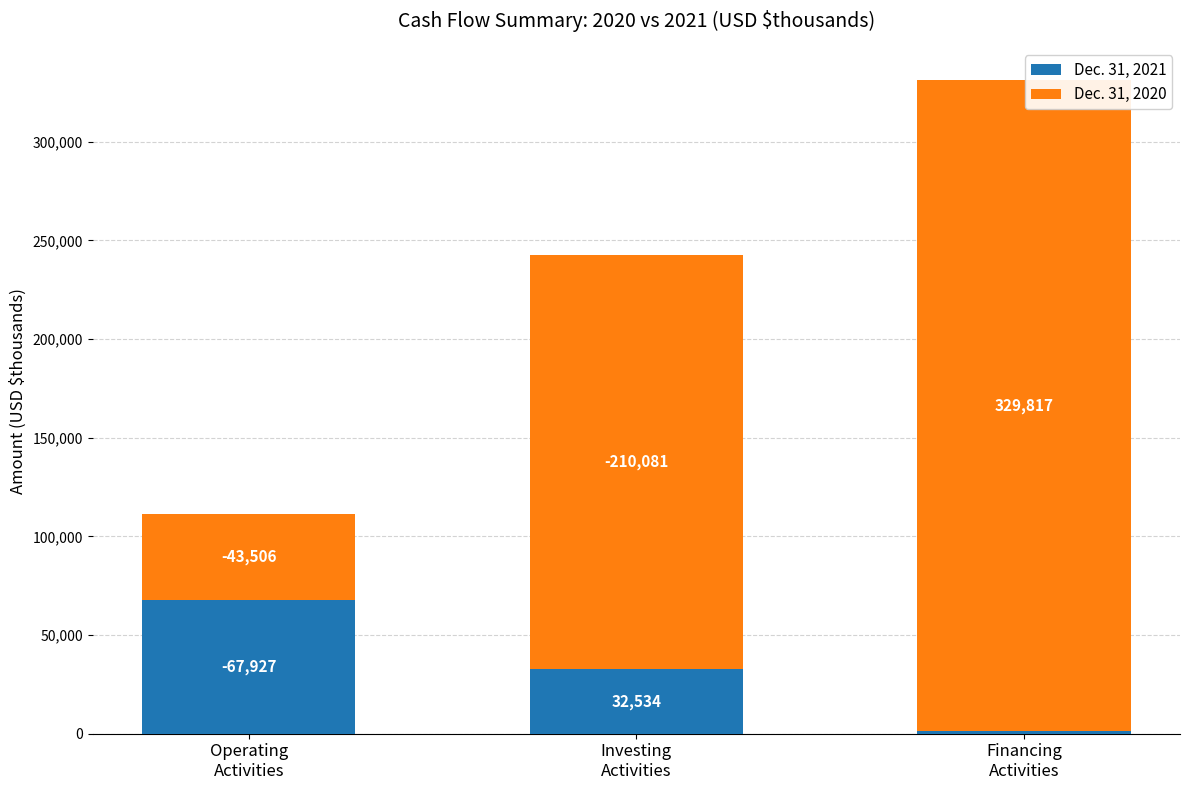

Does the chart contain stacked bars?

Yes